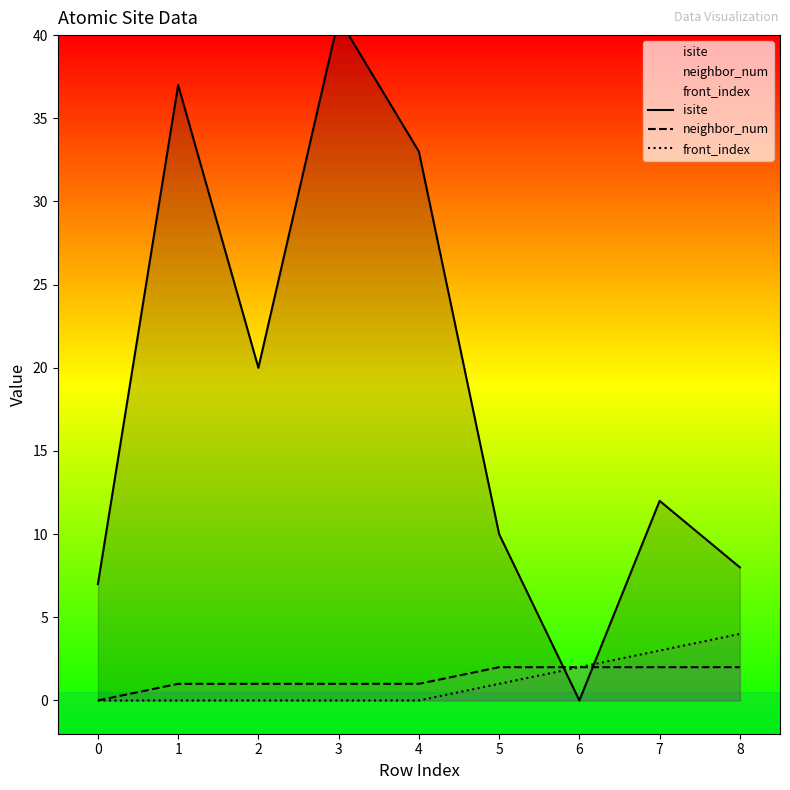

How many values in the front_index series exceed 0?

4